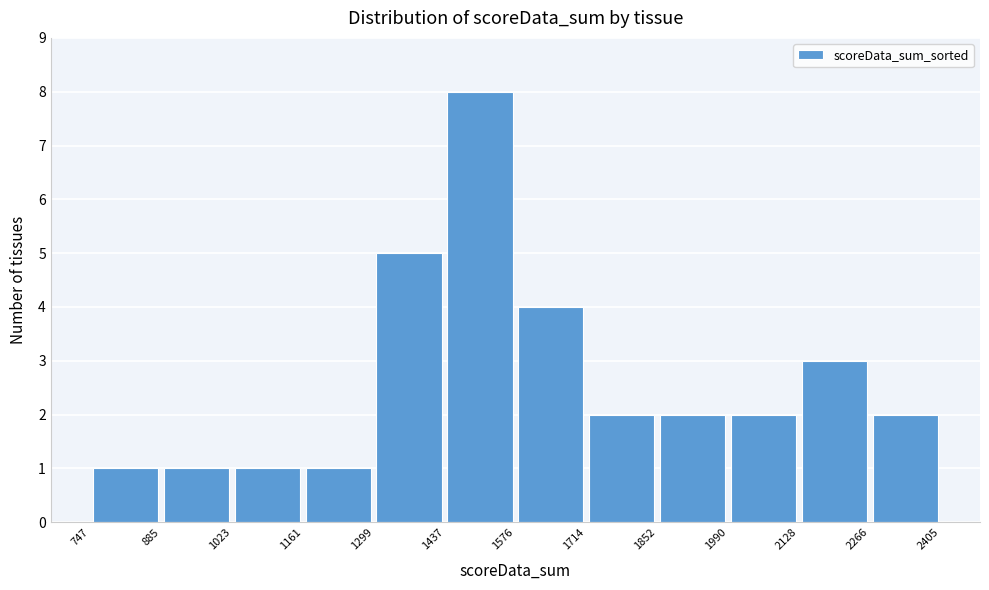

Reading left to right, list every bar in this chart as the range it spans on the x-axis followed by its height. The values are not printed on the chart, so give them approximately, as read against the axis.

747 to 885: 1
885 to 1023: 1
1023 to 1161: 1
1161 to 1299: 1
1299 to 1437: 5
1437 to 1576: 8
1576 to 1714: 4
1714 to 1852: 2
1852 to 1990: 2
1990 to 2128: 2
2128 to 2266: 3
2266 to 2405: 2